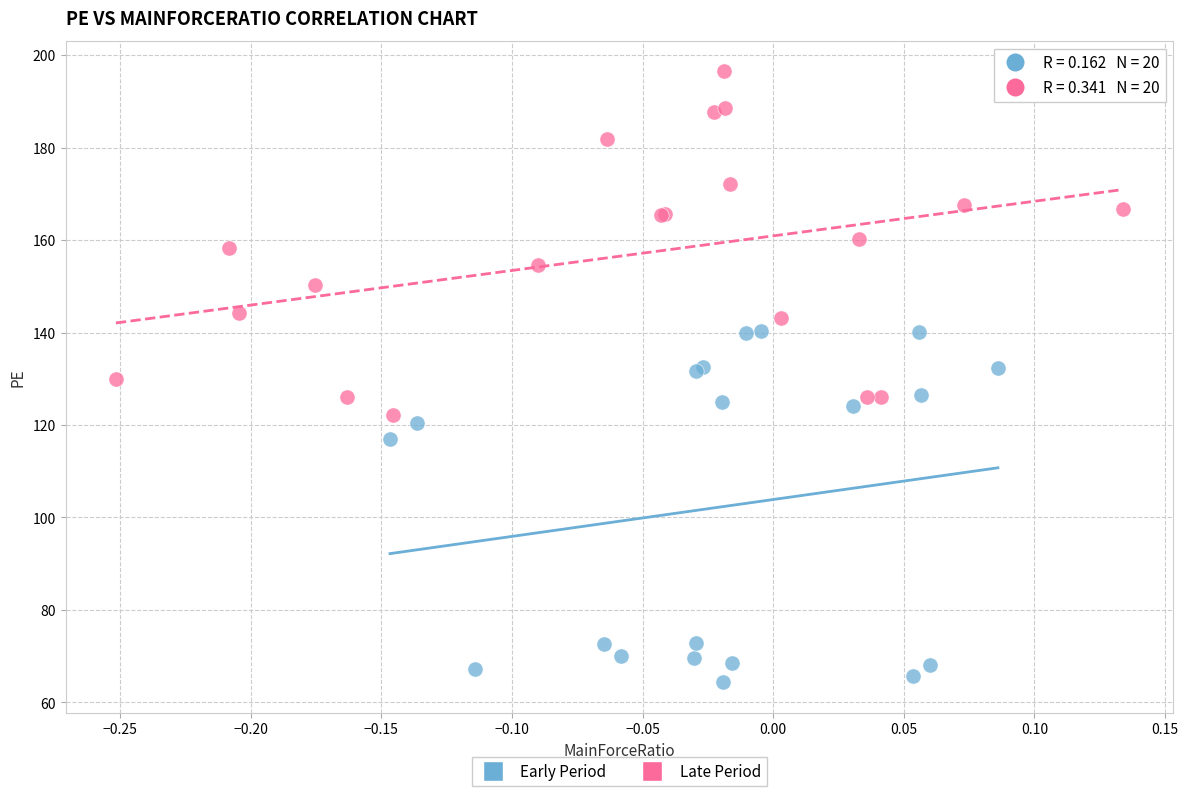

Which series reaches the minimum Y coordinate?

Early Period